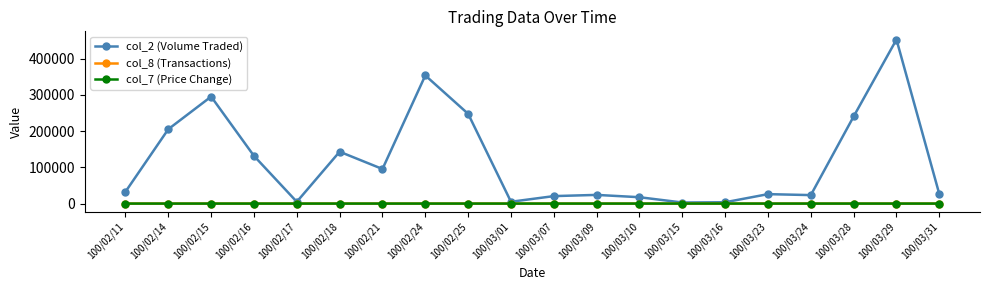

Does the chart have visible grid lines?

No